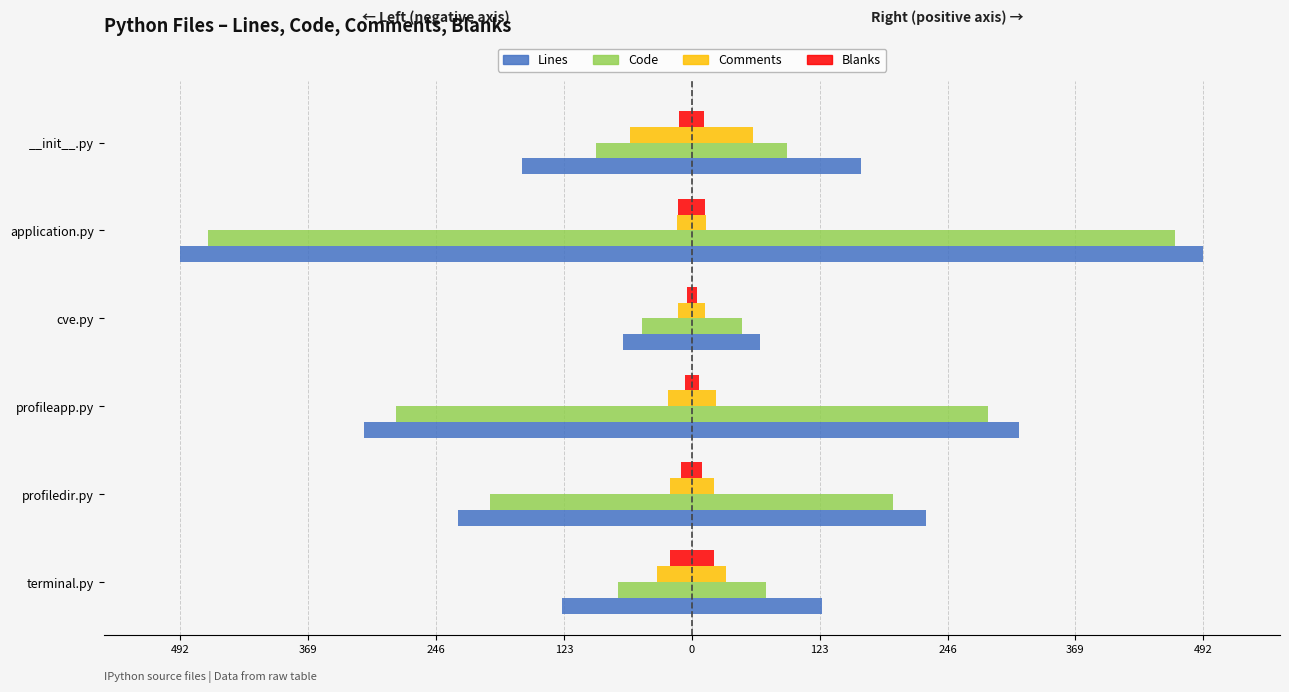

Does the chart contain stacked bars?

No